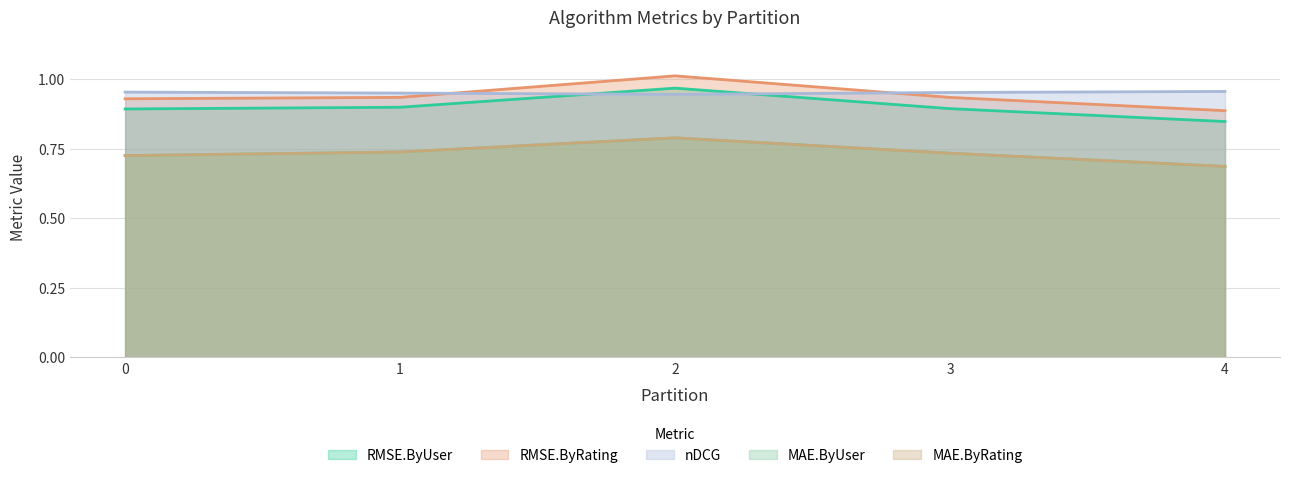

Reading left to right, extract all data points from this chart.

RMSE.ByUser: 0.9	0.9	1.0	0.9	0.8
RMSE.ByRating: 0.9	0.9	1.0	0.9	0.9
nDCG: 1.0	1.0	0.9	1.0	1.0
MAE.ByUser: 0.7	0.7	0.8	0.7	0.7
MAE.ByRating: 0.7	0.7	0.8	0.7	0.7